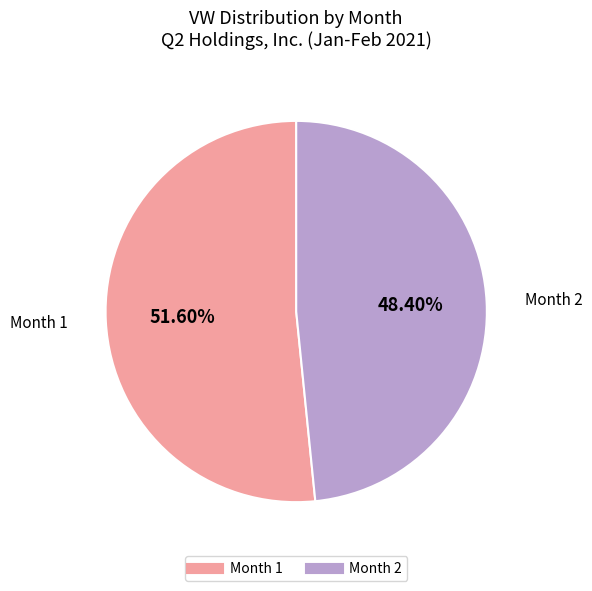

Does any single category account for the majority?

Yes